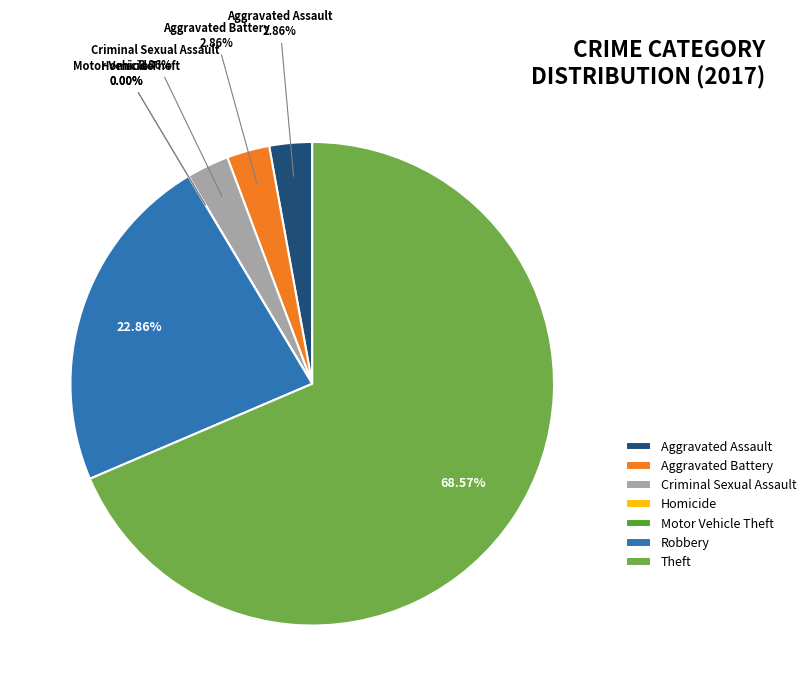

Combined, what portion of the pie is Criminal Sexual Assault and Theft?

71.4%